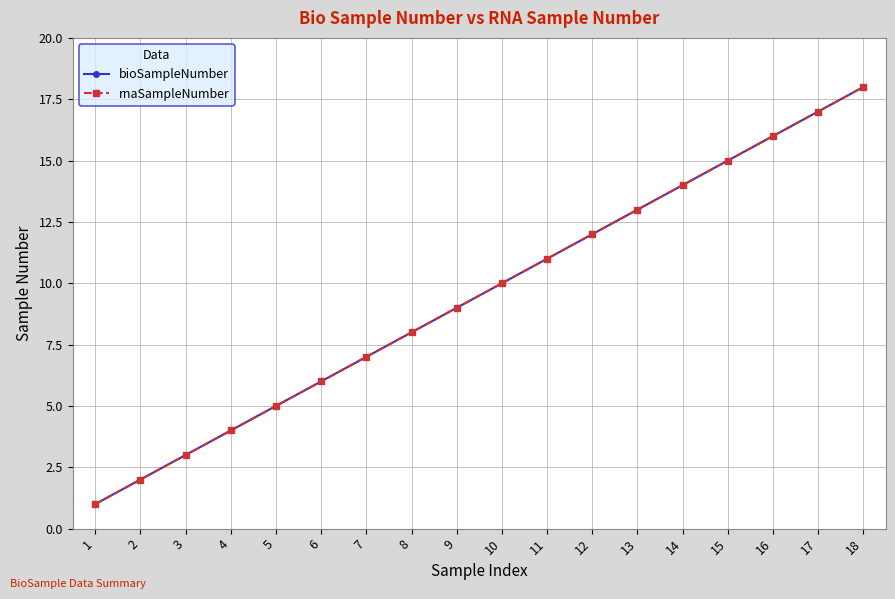

Between 4 and 8, which is larger?

8